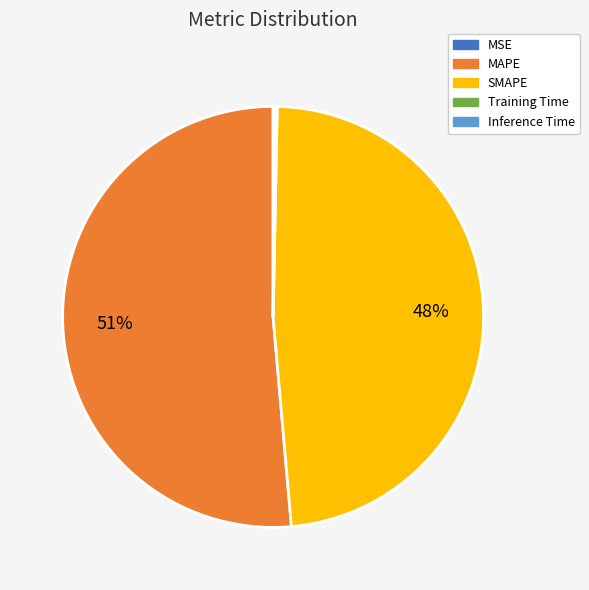

Is MAPE the majority of the pie?

Yes